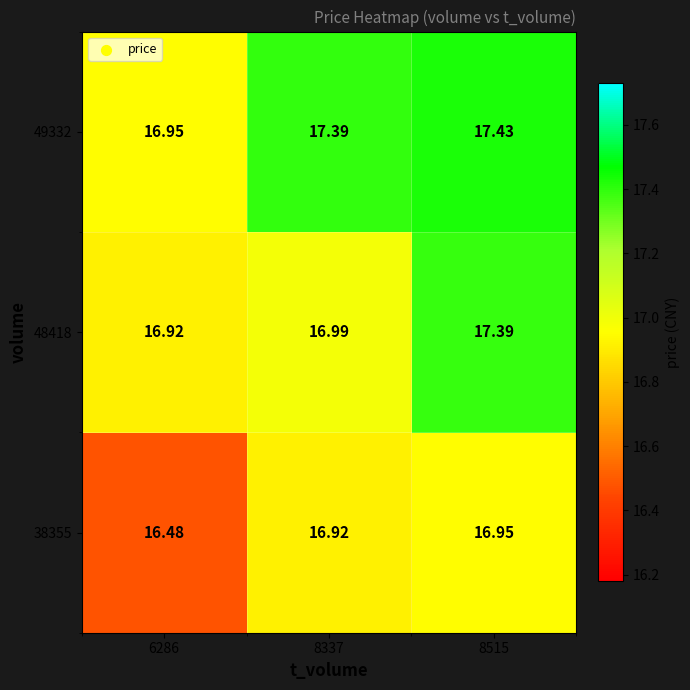

Is the value of 49332 at 8515 greater than the value of 38355 at 8515?

Yes